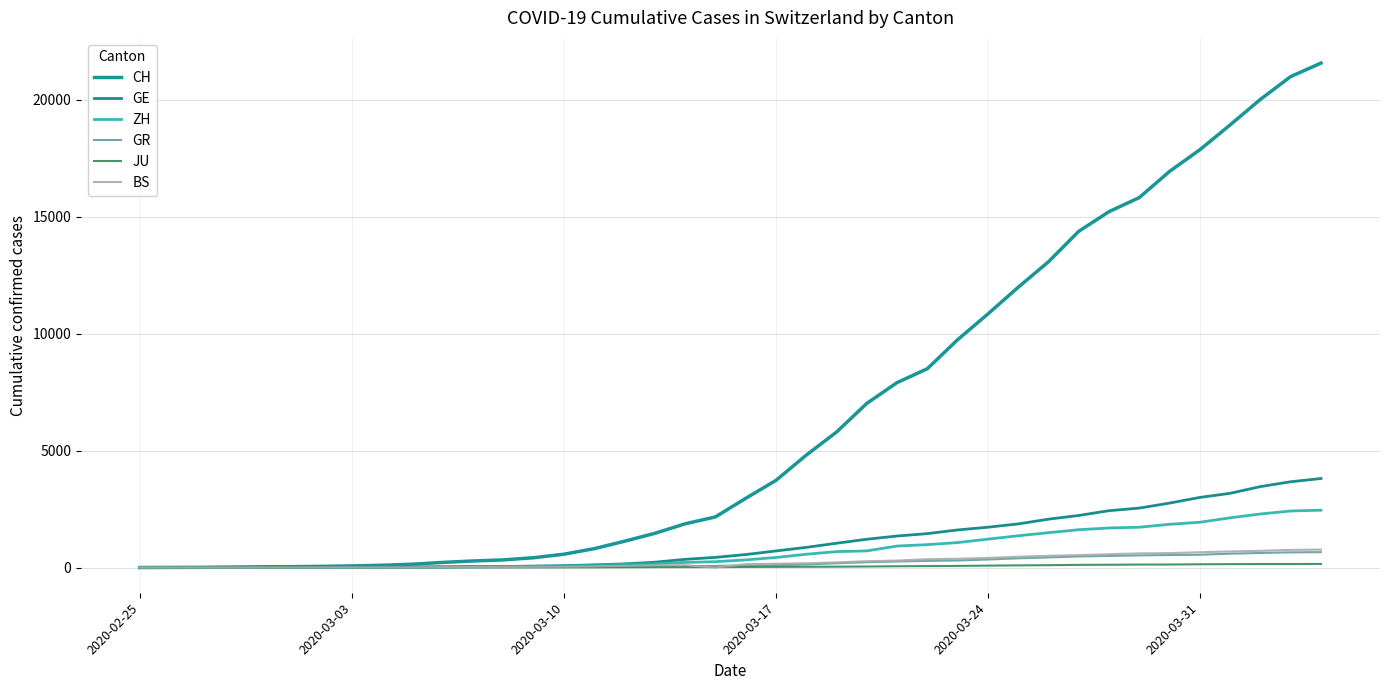

How many lines are shown in the chart?

6